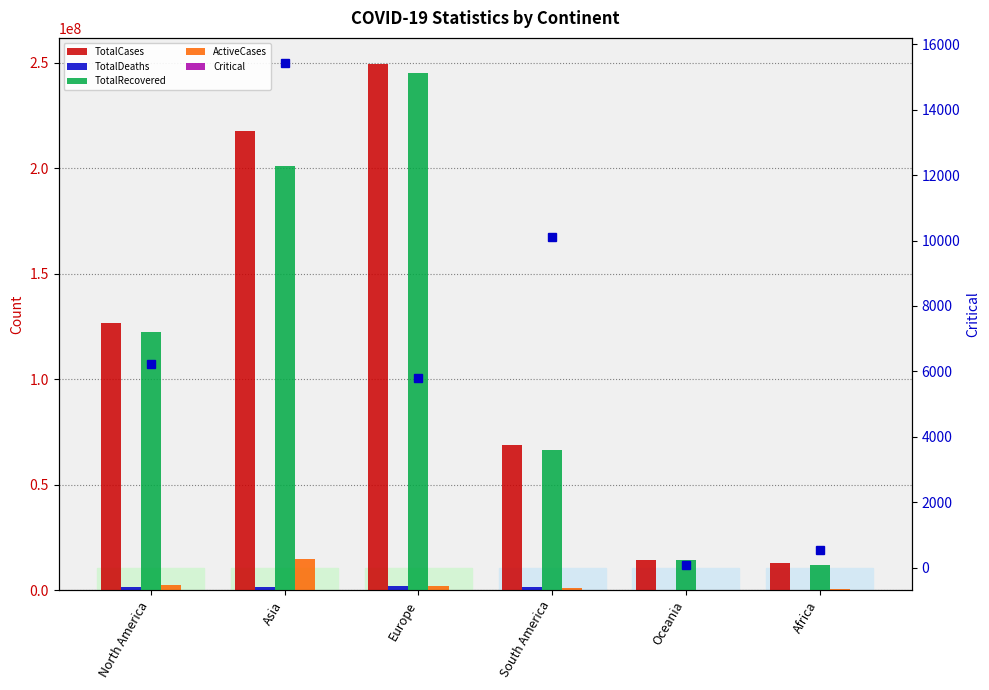

List the labels in order of TotalRecovered value, smallest first.

Africa, Oceania, South America, North America, Asia, Europe